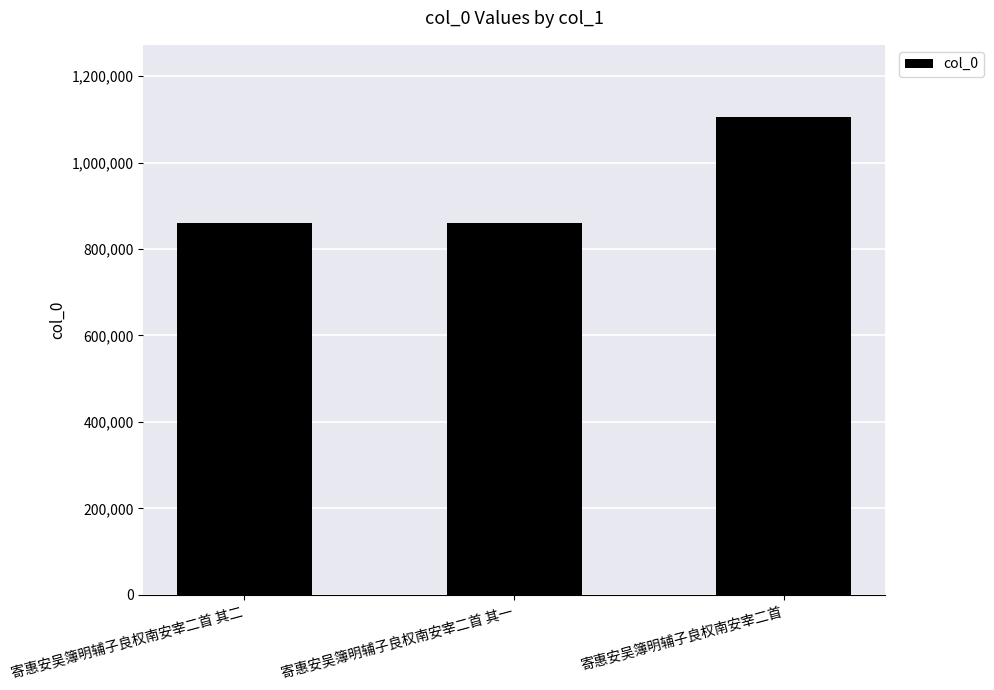

True or false: the data shows 395068 at 寄惠安吴簿明辅子良权南安宰二首 其一.

False